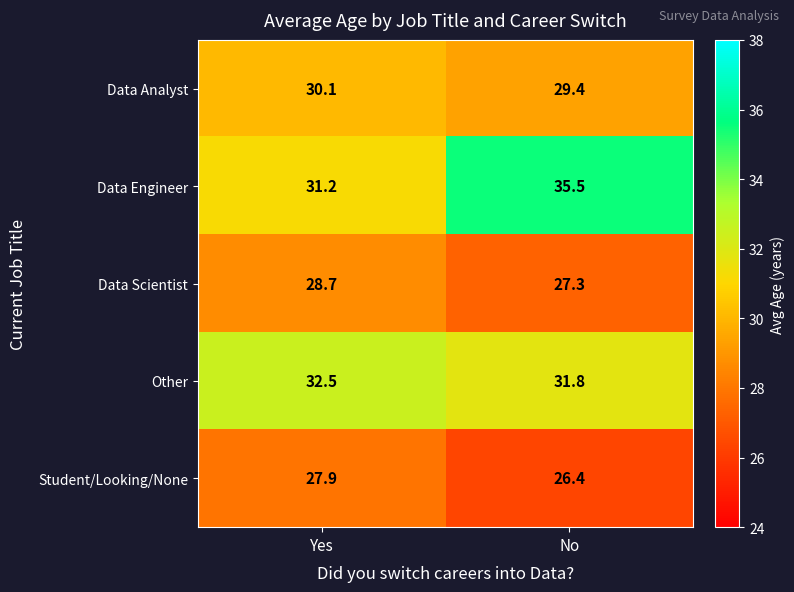

Which series has the largest range (max minus min)?

Data Engineer